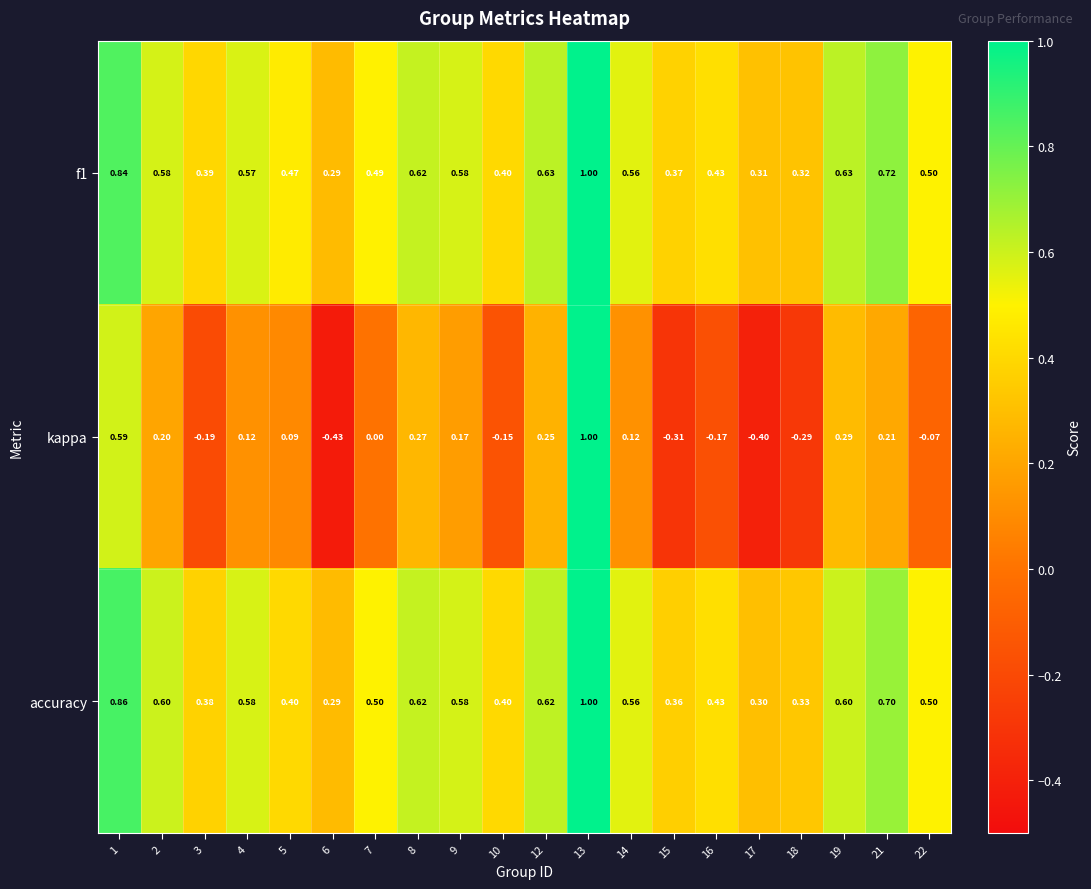

Is the value of kappa at 13 greater than the value of f1 at 6?

Yes